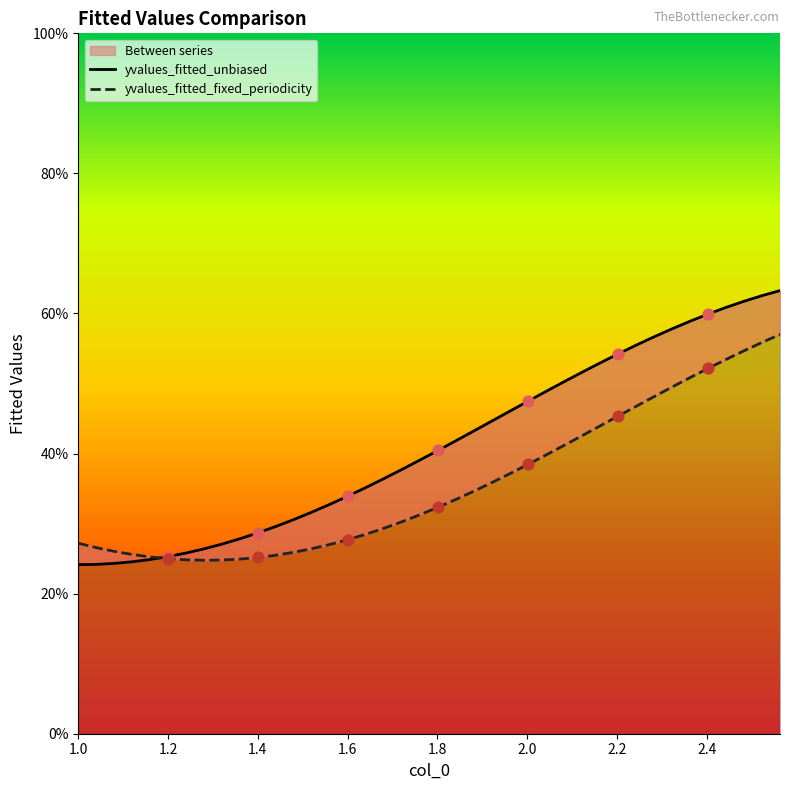

Which series contains the lowest Y value?

yvalues_fitted_unbiased